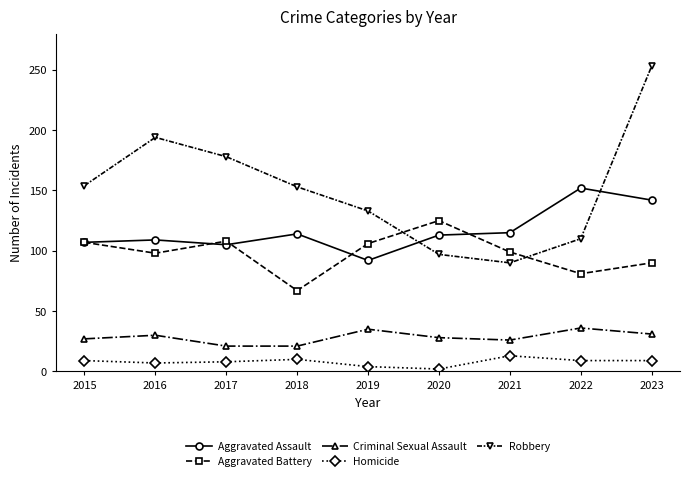

How many values in the Aggravated Assault series are below 113?

4